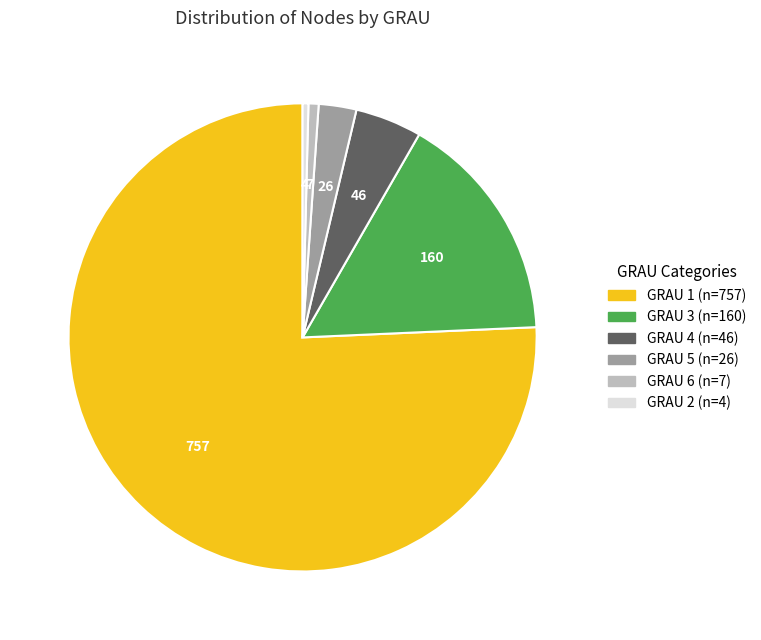

How many segments does this pie chart have?

6